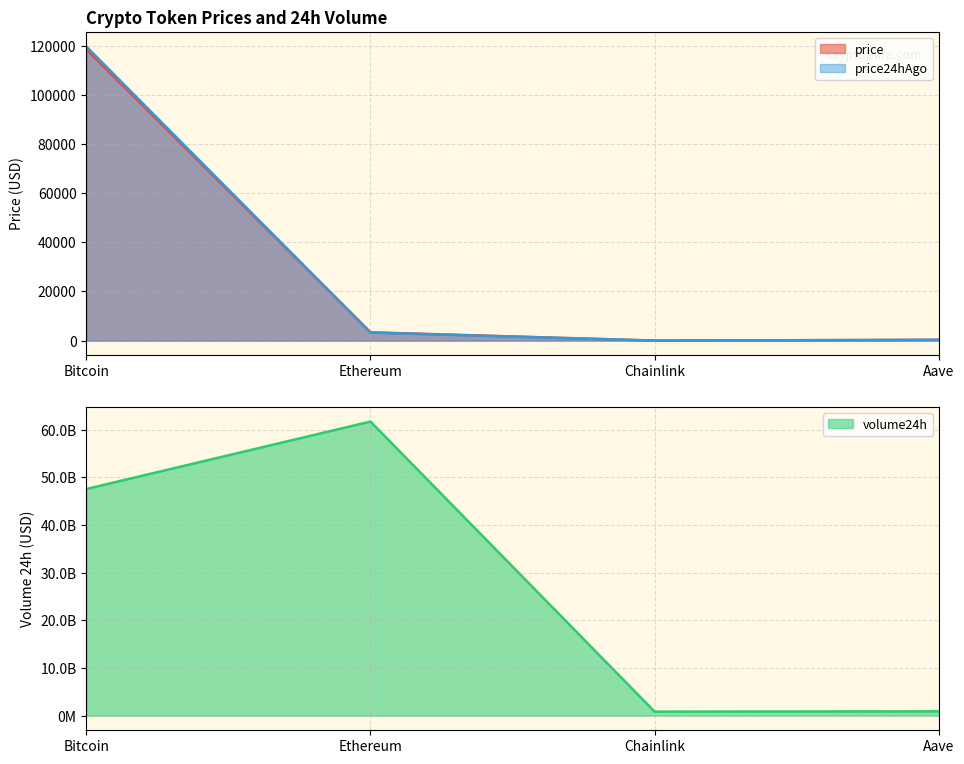

Rank the series at Bitcoin from highest to lowest value.

volume24h, price24hAgo, price